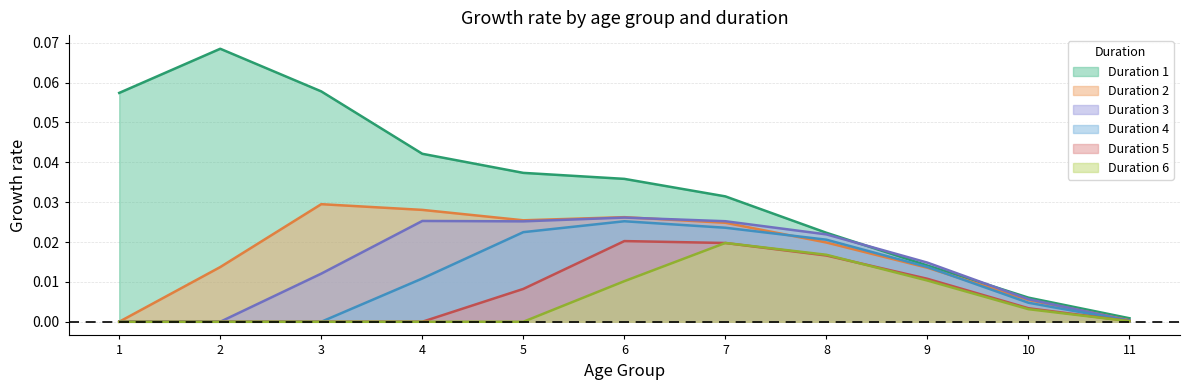

True or false: 3 has a value of 0.0 at 6.0.

False